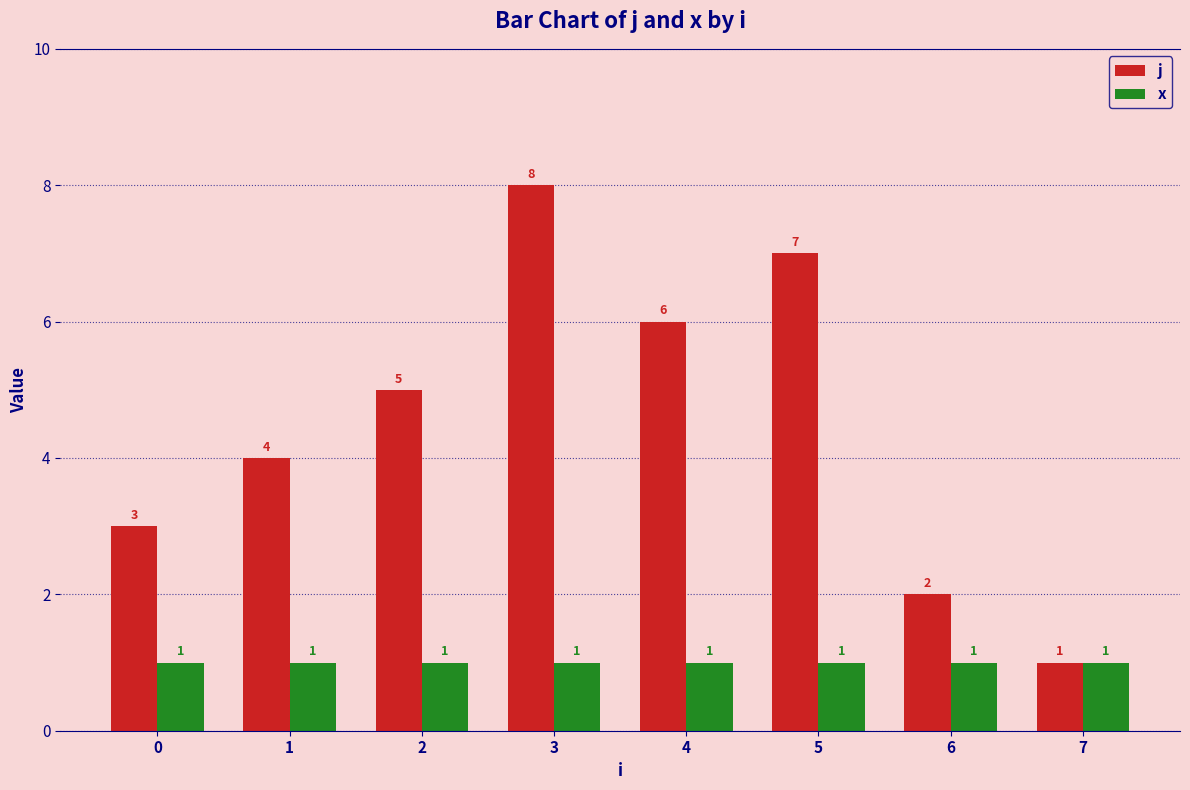

What is the difference between the maximum and second lowest values in the j series?

6